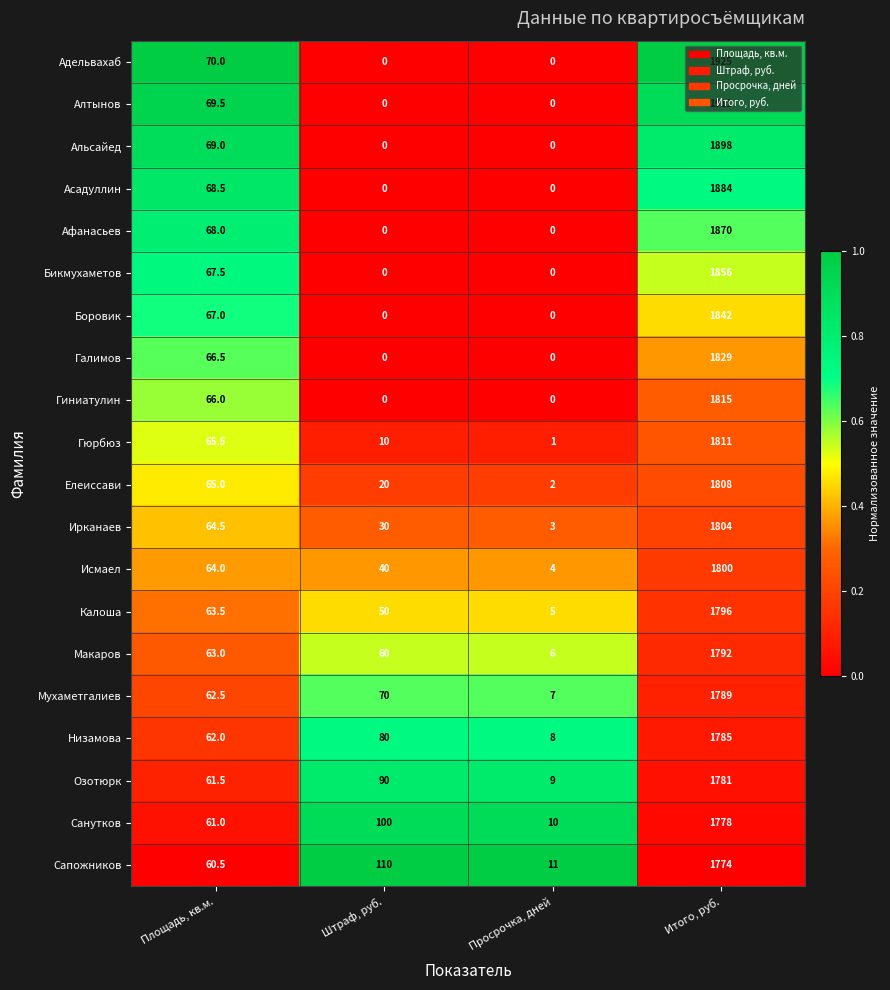

Rank the categories by Озотюрк value from lowest to highest.

Просрочка, дней, Площадь, кв.м., Штраф, руб., Итого, руб.